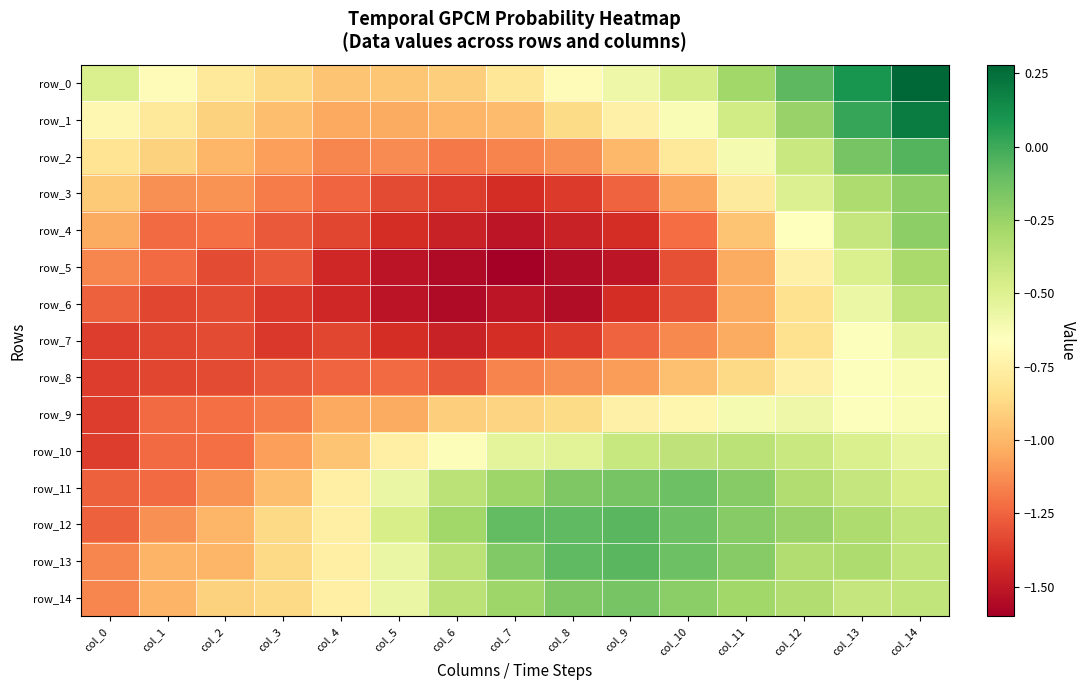

At how many categories does at least one series exceed 0?

2